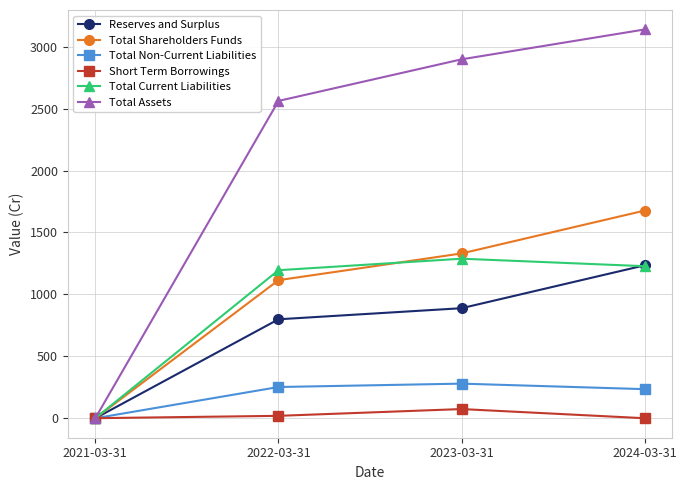

Rank the series by their maximum value, from highest to lowest.

Total Assets, Total Shareholders Funds, Total Current Liabilities, Reserves and Surplus, Total Non-Current Liabilities, Short Term Borrowings